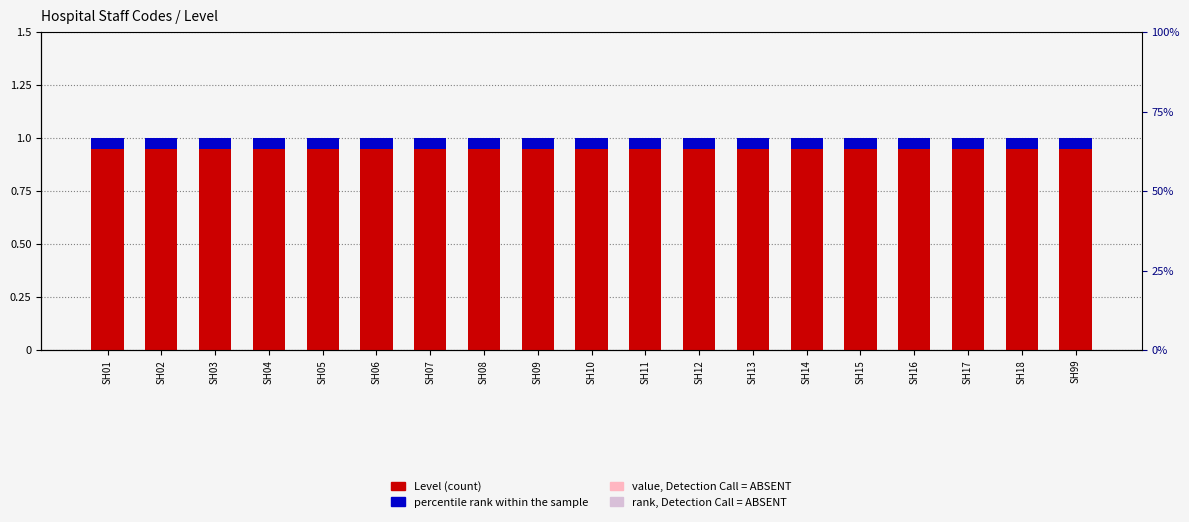

Which series has the largest range (max minus min)?

Level (count)